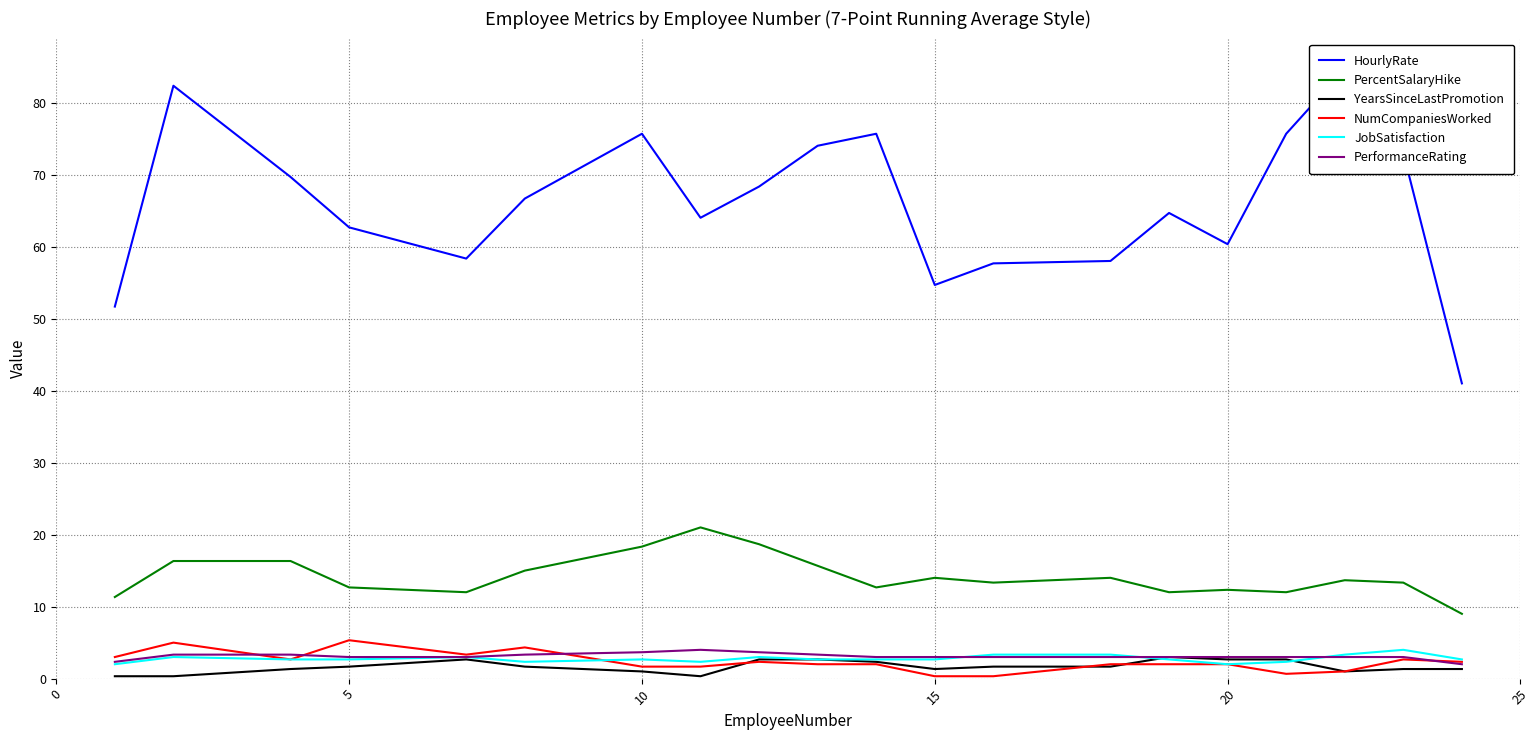

Is it true that PerformanceRating equals 3.0 at 15?

True